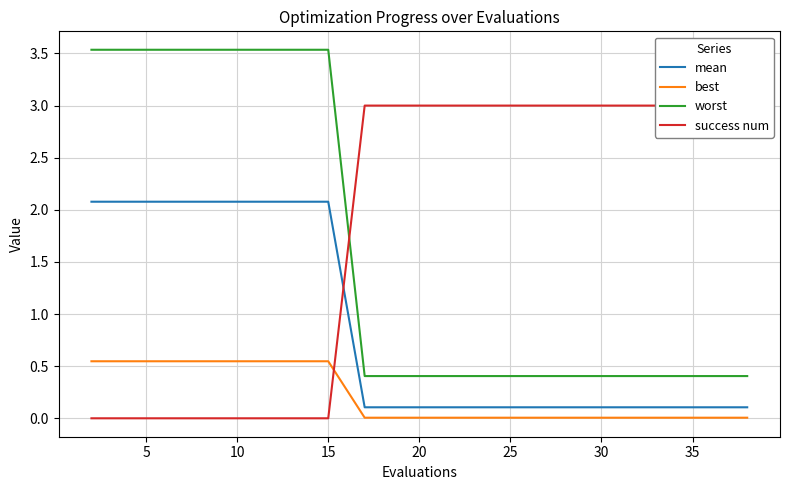

Is it true that worst equals 0.4 at 25?

True